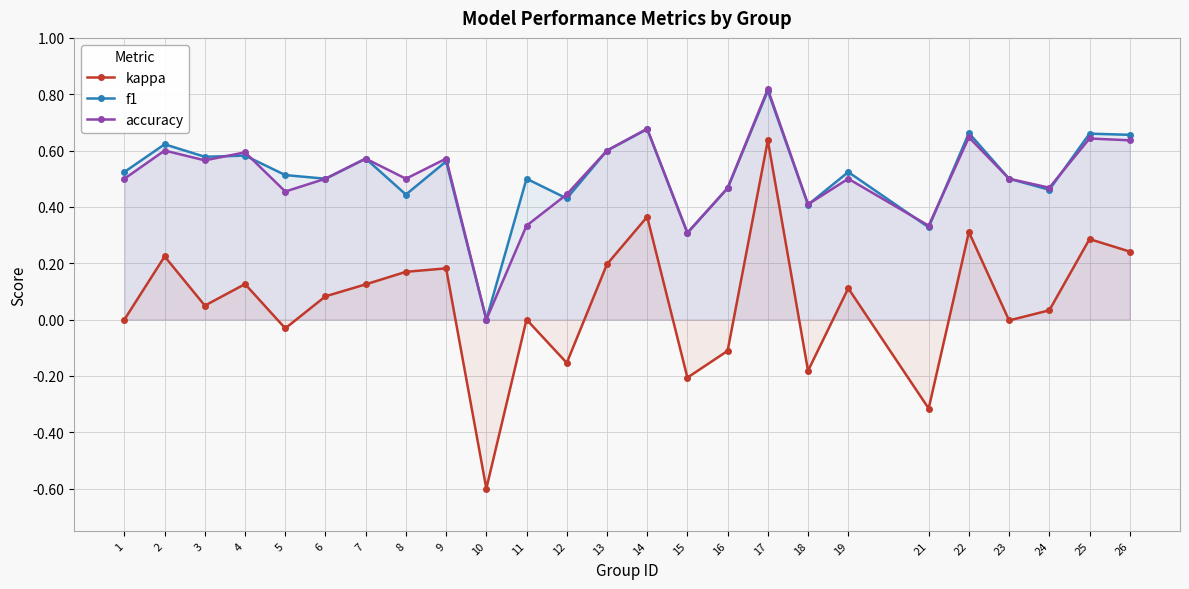

Between 17 and 13, which is larger?

17